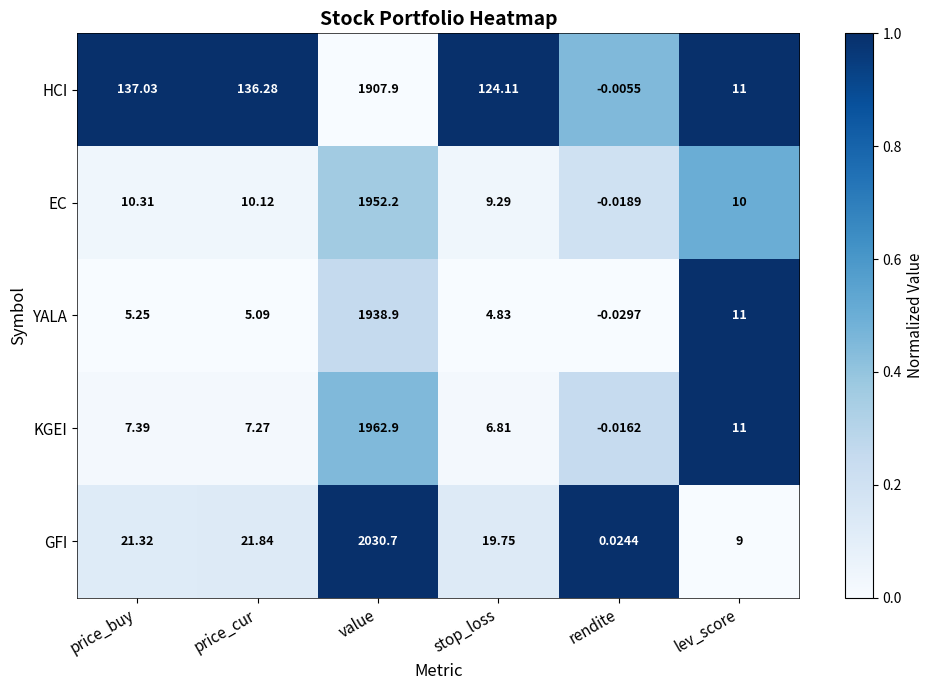

List the series in order of their peak value, highest first.

GFI, KGEI, EC, YALA, HCI